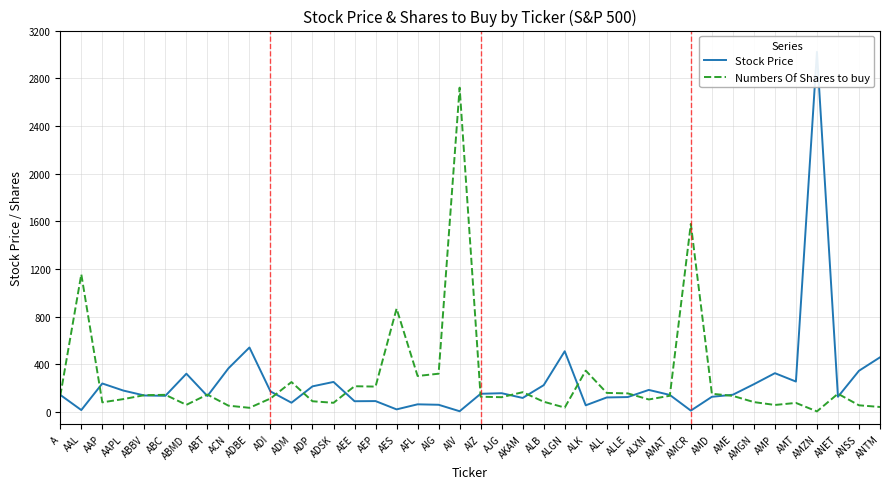

The value of Stock Price at AKAM is 118.8. True or false?

True